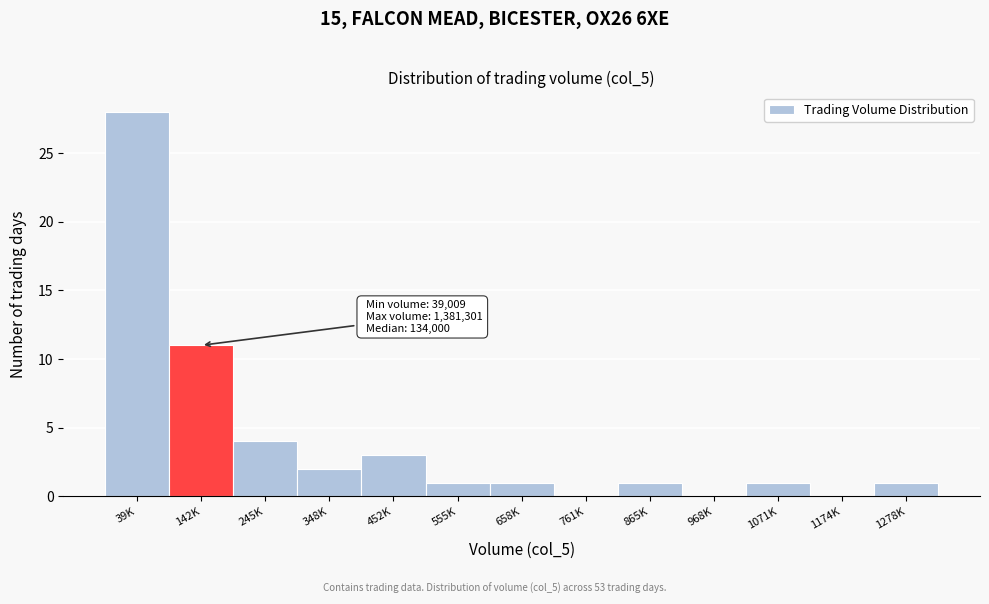

Reading right to left, transcribe all the data shown in this chart.

1278K=1	1174K=0	1071K=1	968K=0	865K=1	761K=0	658K=1	555K=1	452K=3	348K=2	245K=4	142K=11	39K=28